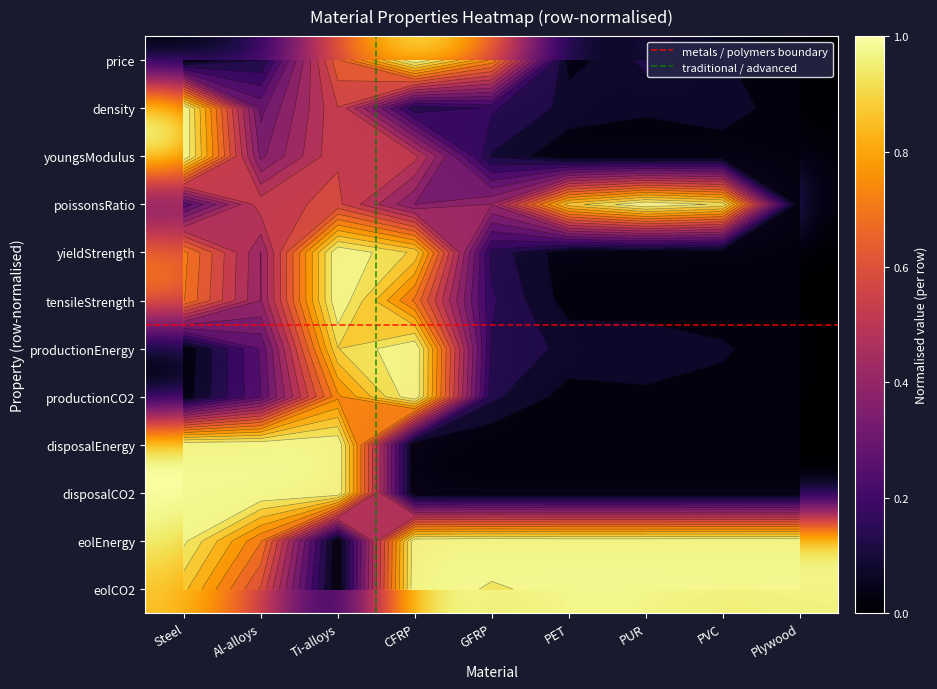

Which series changed the most between Steel and PET?

disposalEnergy